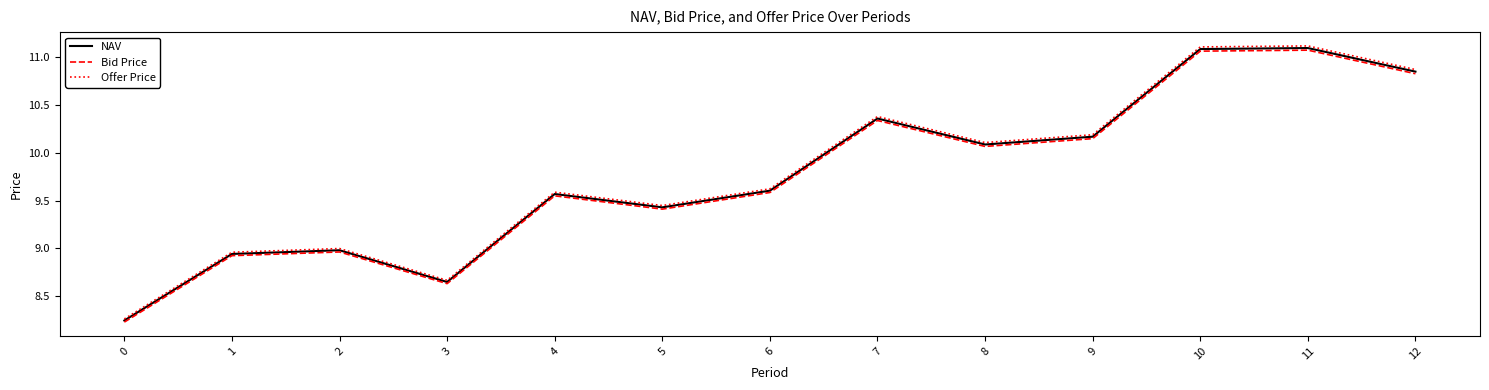

True or false: Offer Price and Bid Price cross at least once.

False